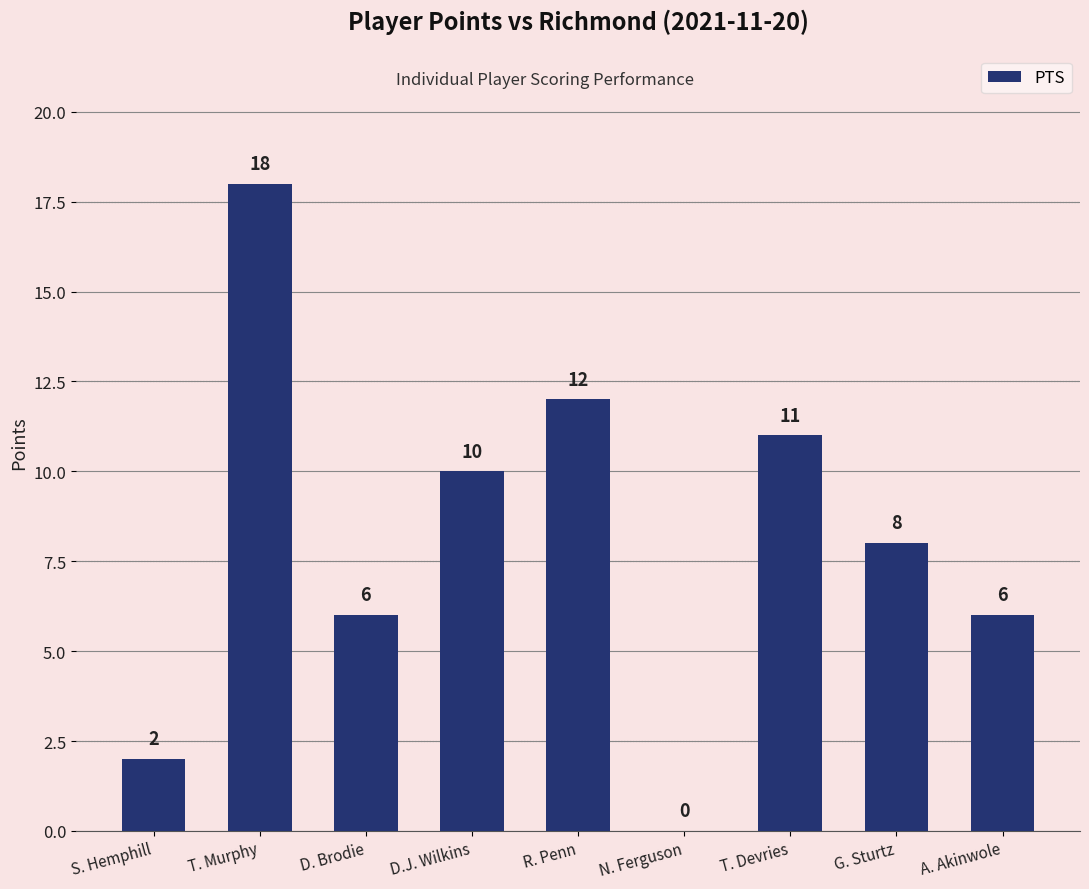

Reading left to right, transcribe all the data shown in this chart.

2	18	6	10	12	0	11	8	6